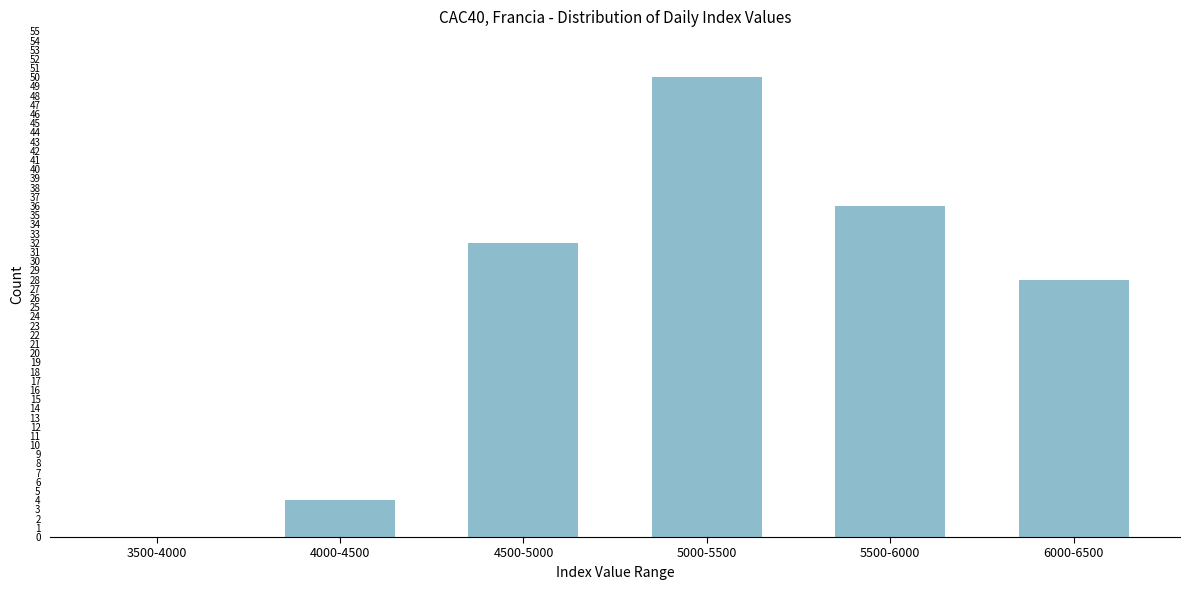

Reading right to left, transcribe all the data shown in this chart.

6000-6500=28	5500-6000=36	5000-5500=50	4500-5000=32	4000-4500=4	3500-4000=0